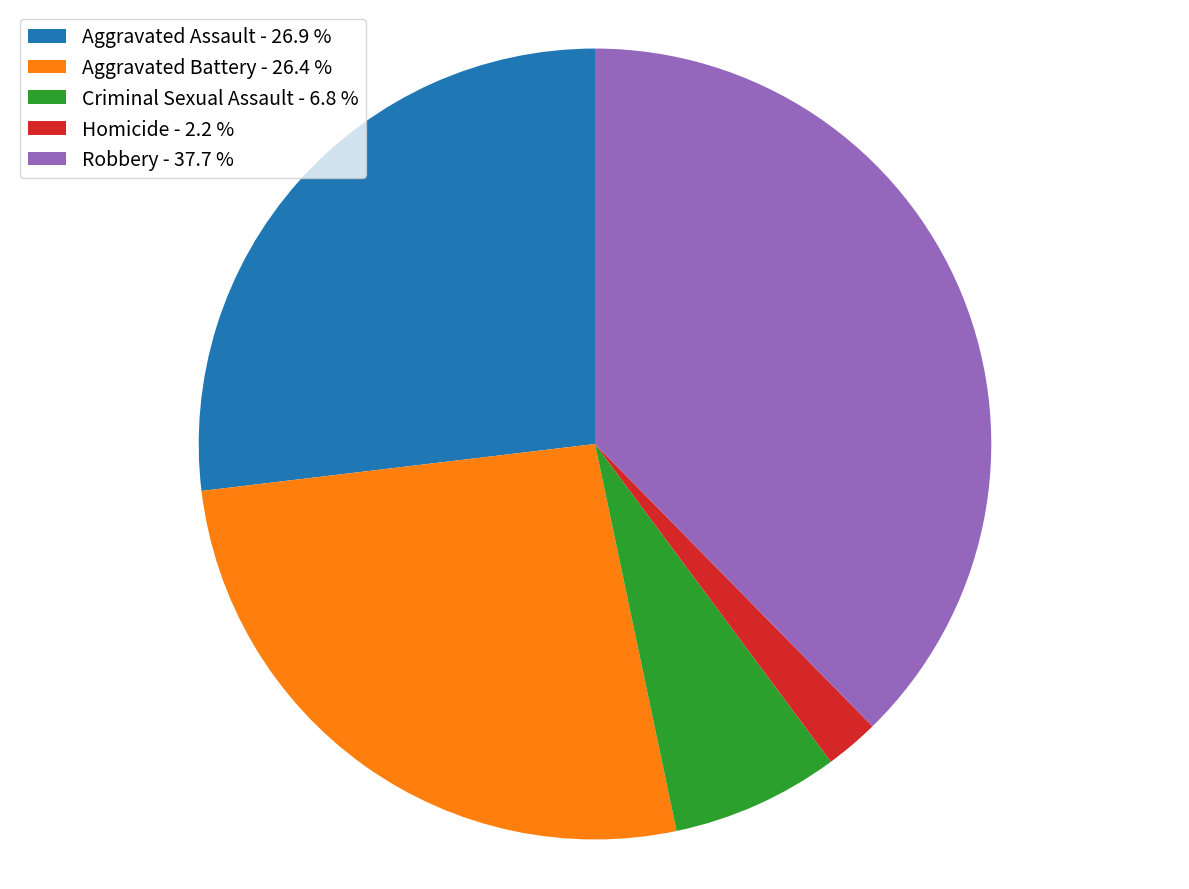

Is there any slice that represents more than half of the pie?

No